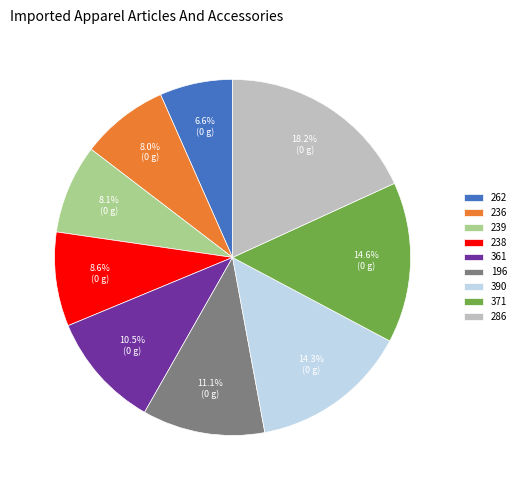

Between 361 and 196, which is larger?

196